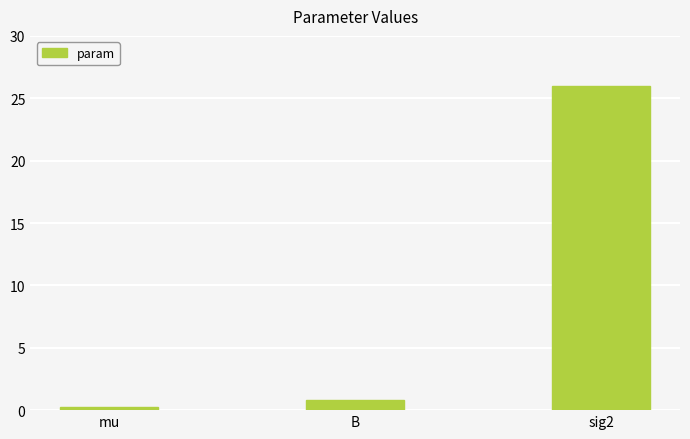

What is the difference between the maximum and second lowest values?

25.2